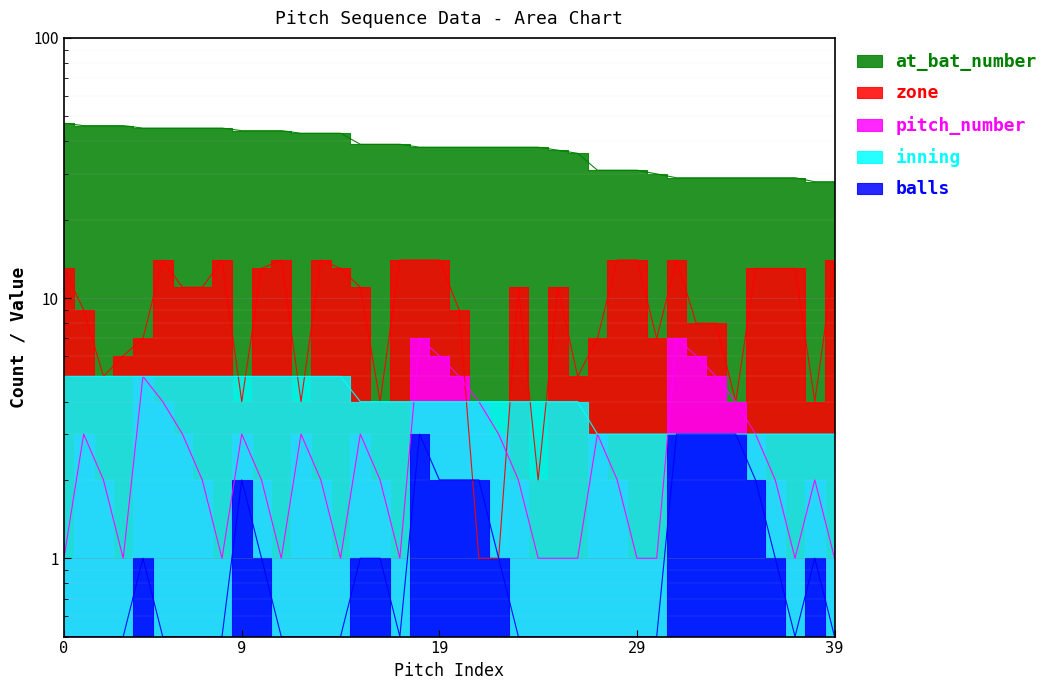

What is the difference between the inning values at 4 and 20?

1.0